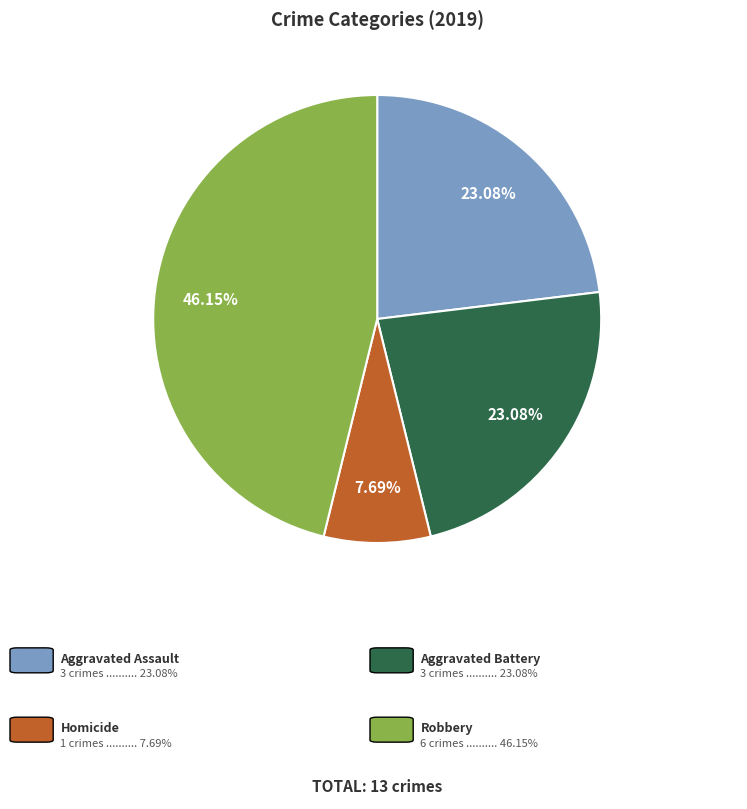

Is there a majority slice in this chart?

No